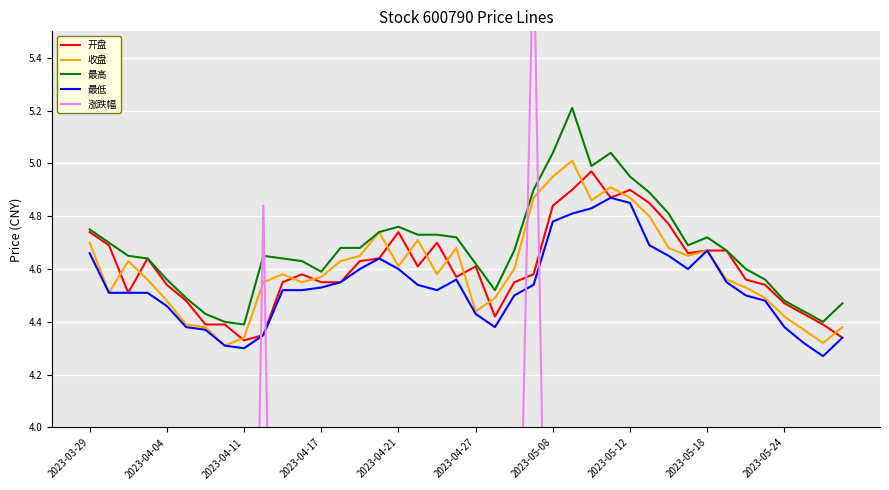

What is the minimum value for 最高?

4.4